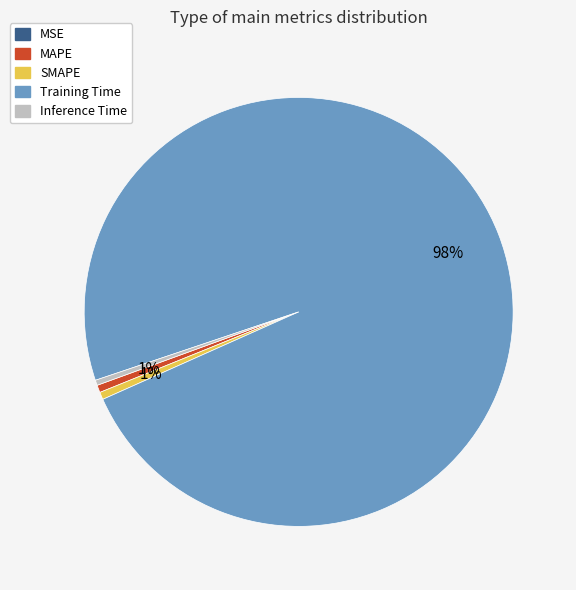

To the nearest percent, what percentage of the pie is Training Time?

98%